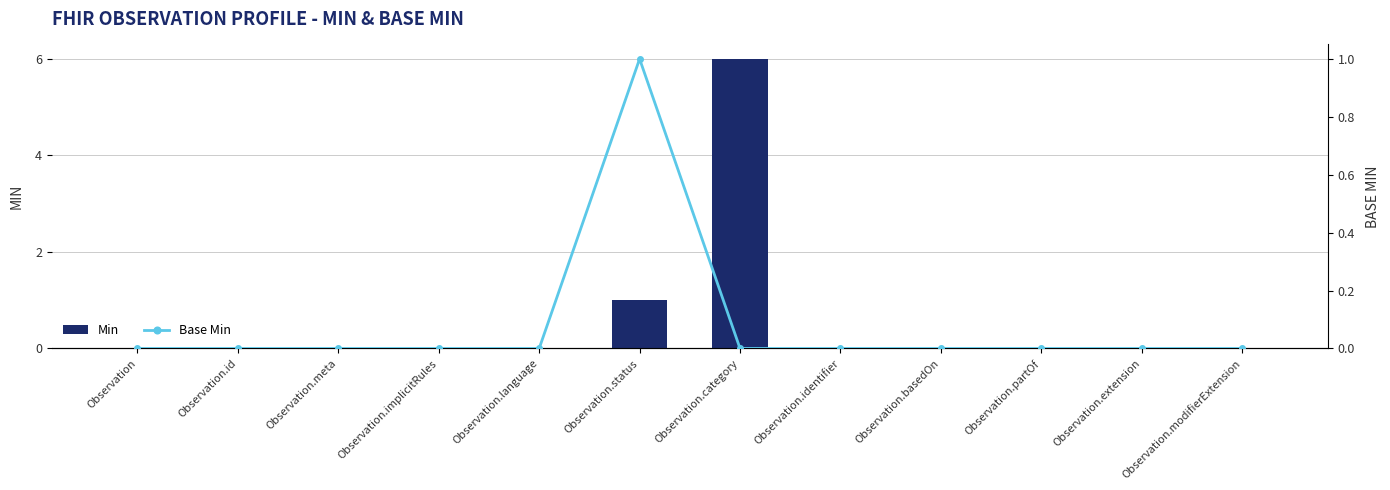

Which series has the largest total across all categories?

Min